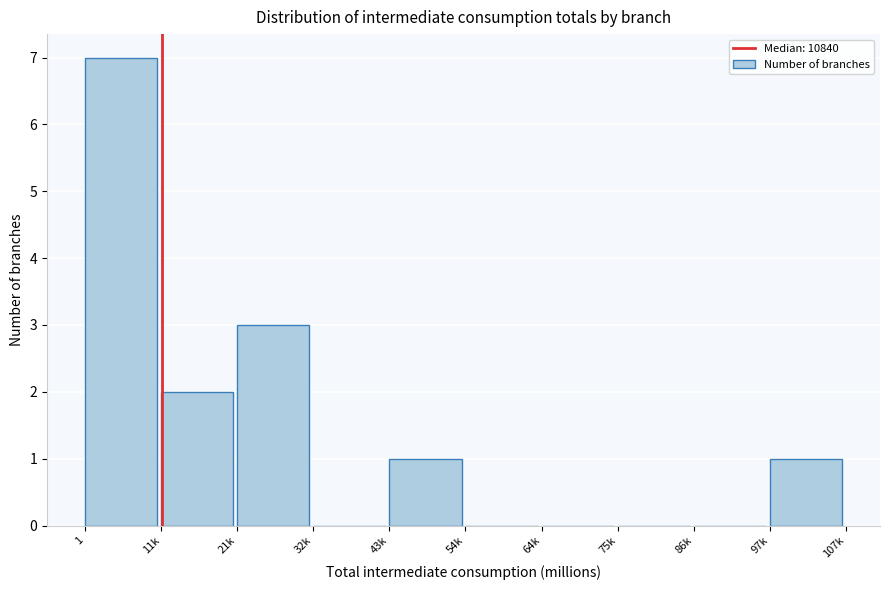

Reading right to left, list all the values displayed in this chart.

97k=1	86k=0	75k=0	64k=0	54k=0	43k=1	32k=0	21k=3	11k=2	1=7